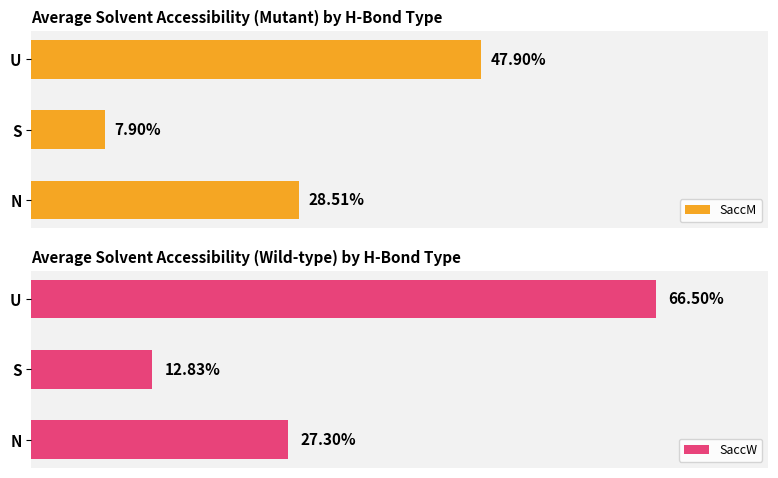

List the labels in order of SaccM value, smallest first.

S, N, U